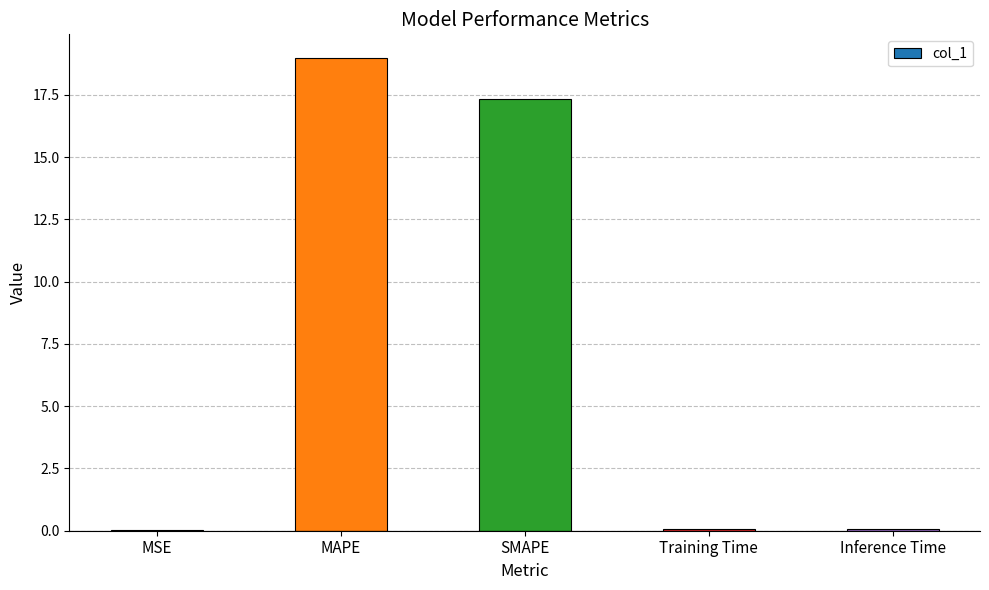

Which label corresponds to the largest value in the chart?

MAPE